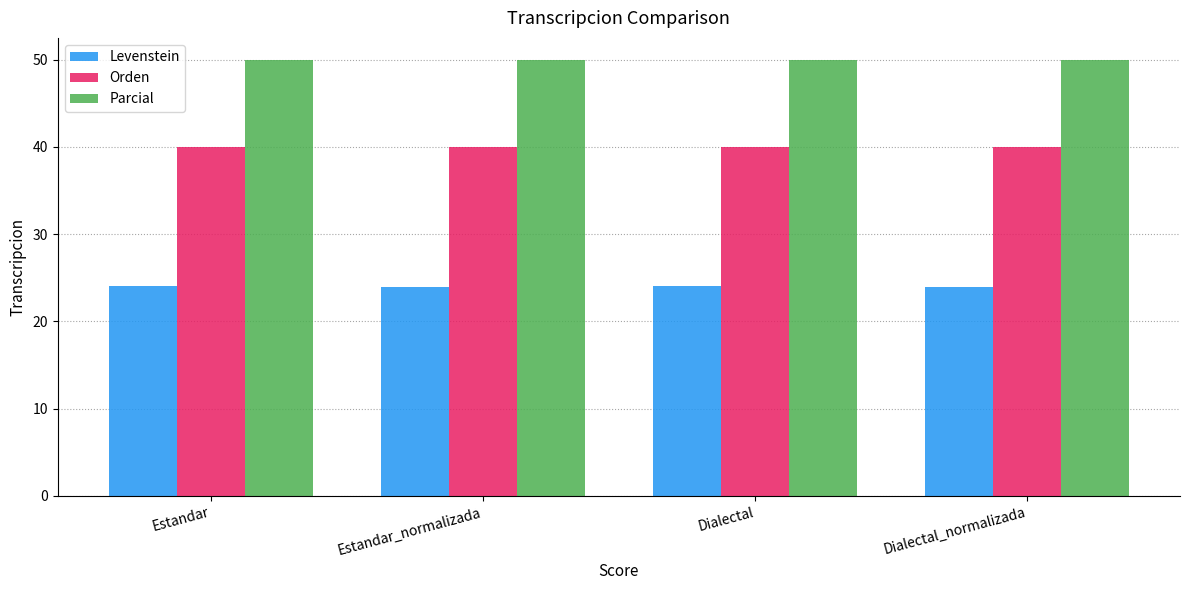

What is the label of the 4th bar from the left?

Dialectal_normalizada